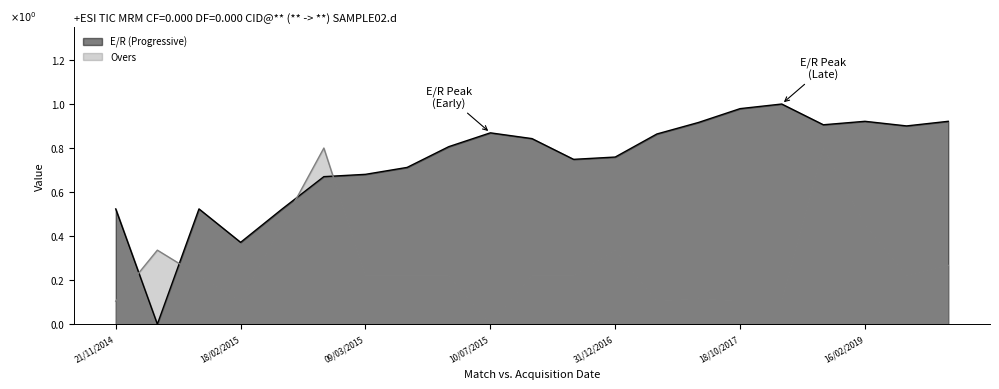

How many interior local peaks does the Overs series have?

5